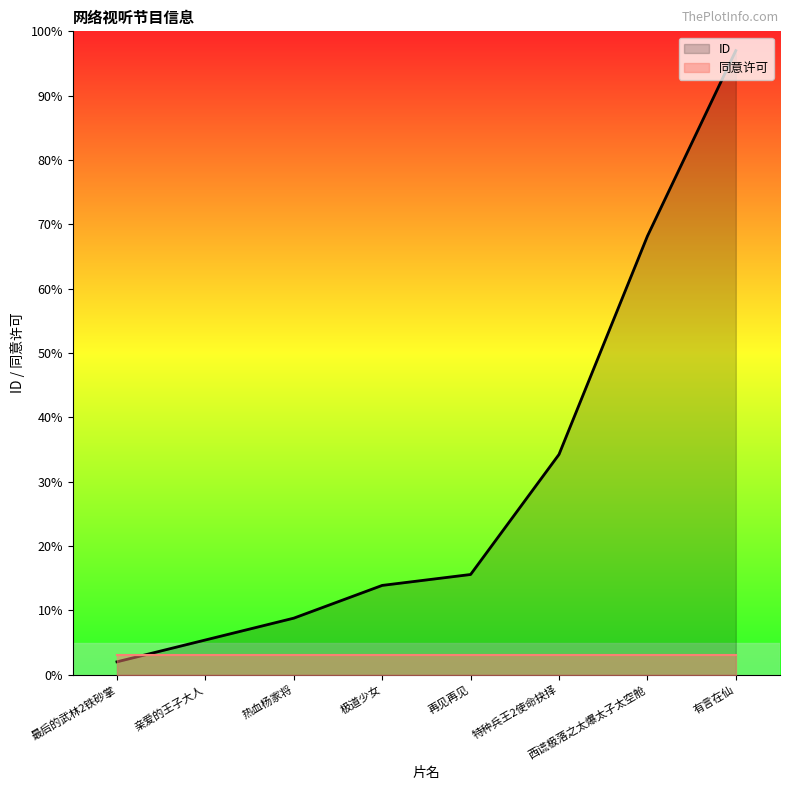

Reading right to left, list all the values displayed in this chart.

ID: 1.0	0.7	0.3	0.2	0.1	0.1	0.1	0.0
同意许可: 0.0	0.0	0.0	0.0	0.0	0.0	0.0	0.0